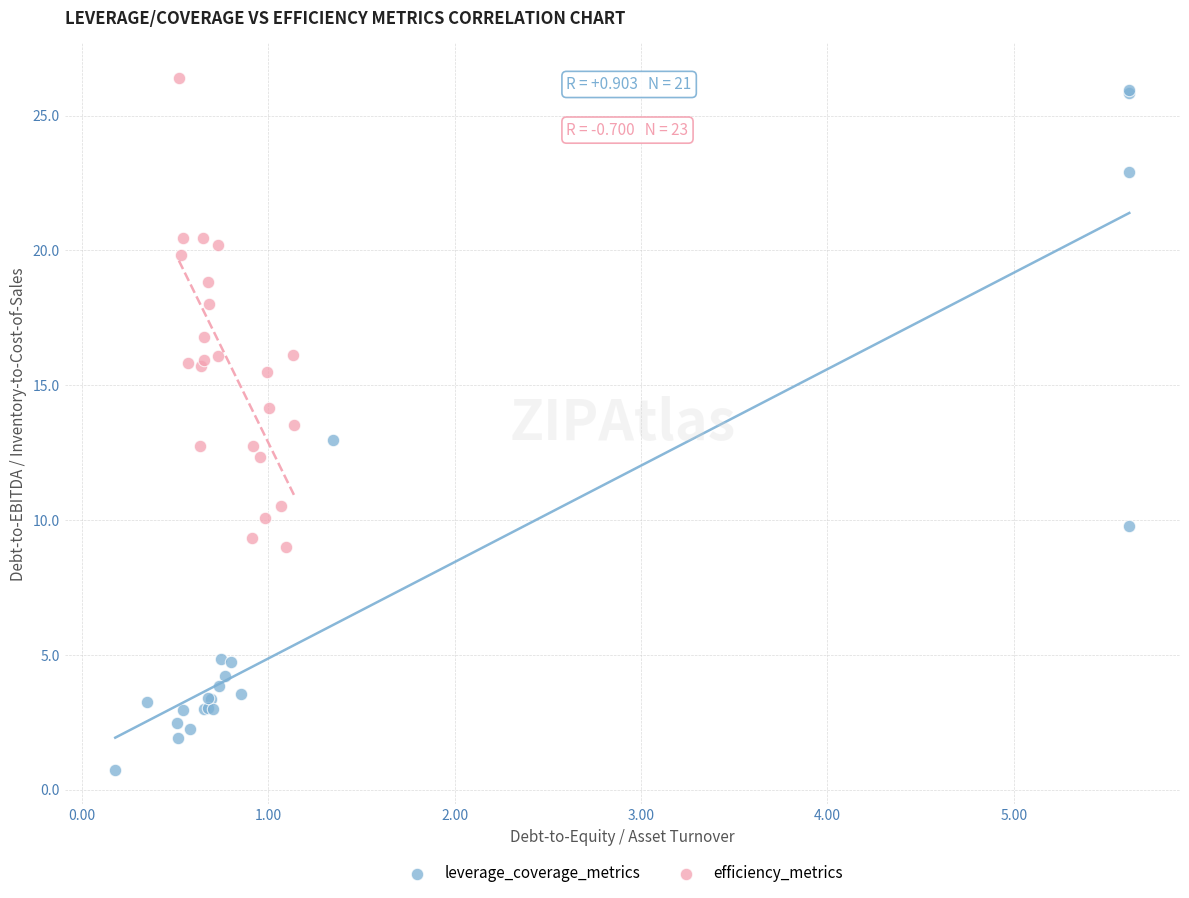

Which series has the largest Y range (max minus min)?

leverage_coverage_metrics